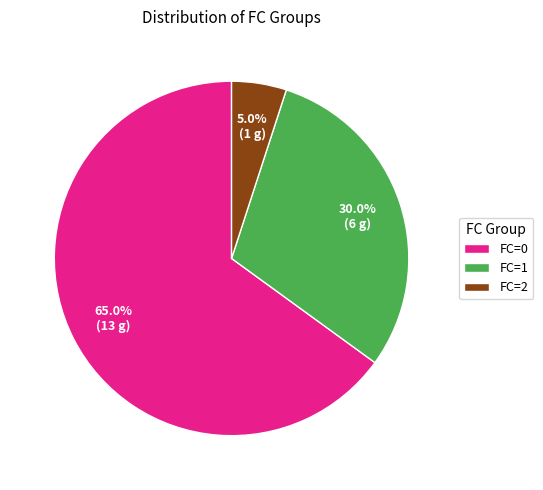

Combined, what portion of the pie is FC=0 and FC=2?

70.0%